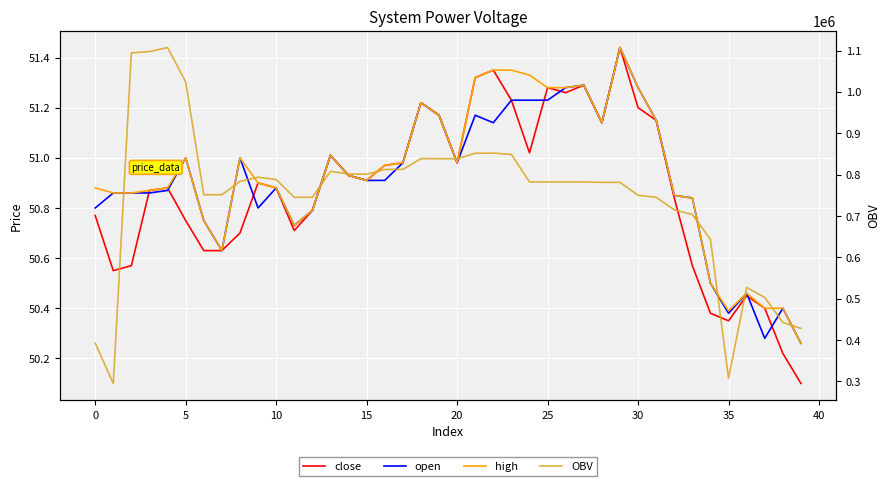

At how many categories does at least one series exceed 1062584?

3